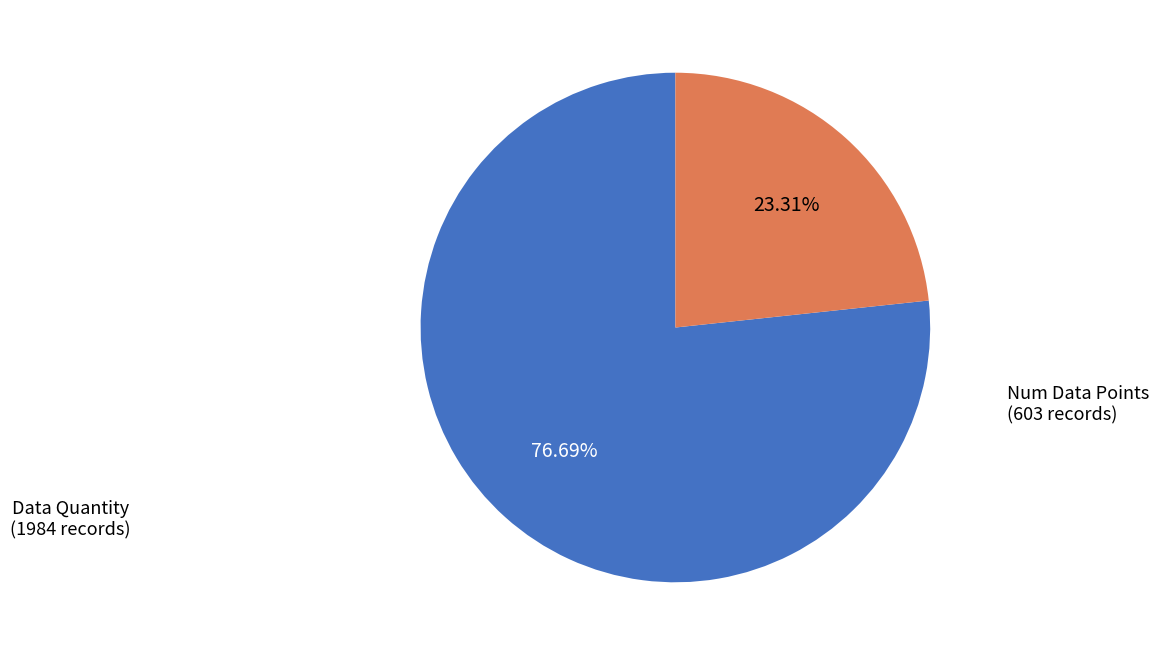

Is the sum of Data Quantity and Num Data Points greater than half?

Yes